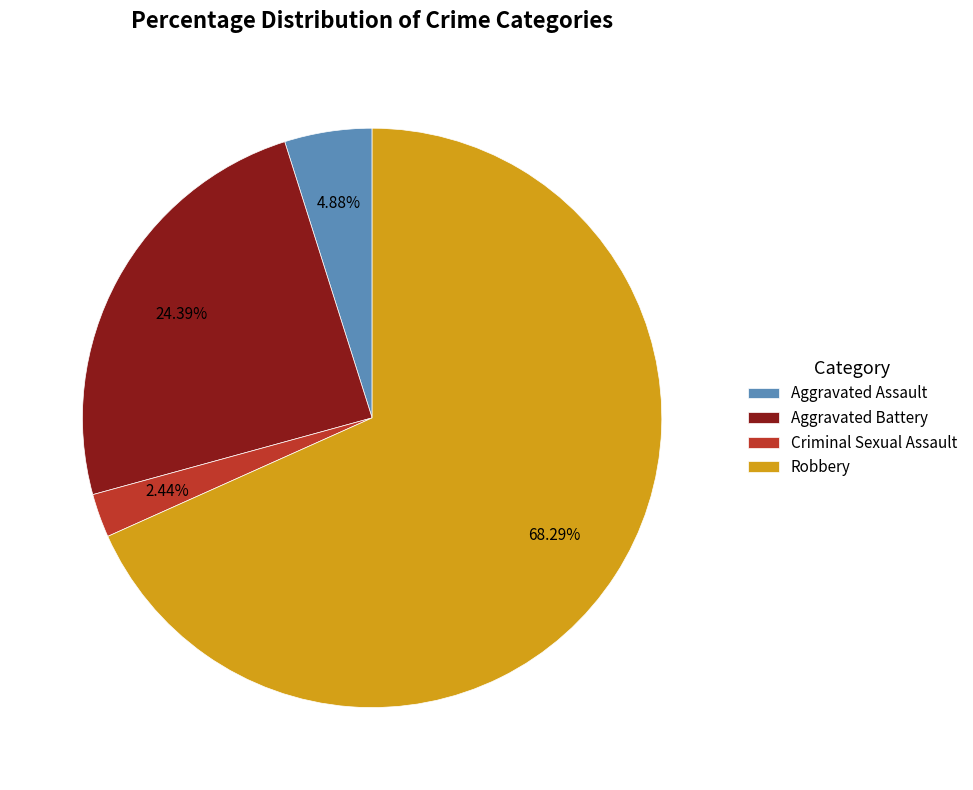

Is there a majority slice in this chart?

Yes